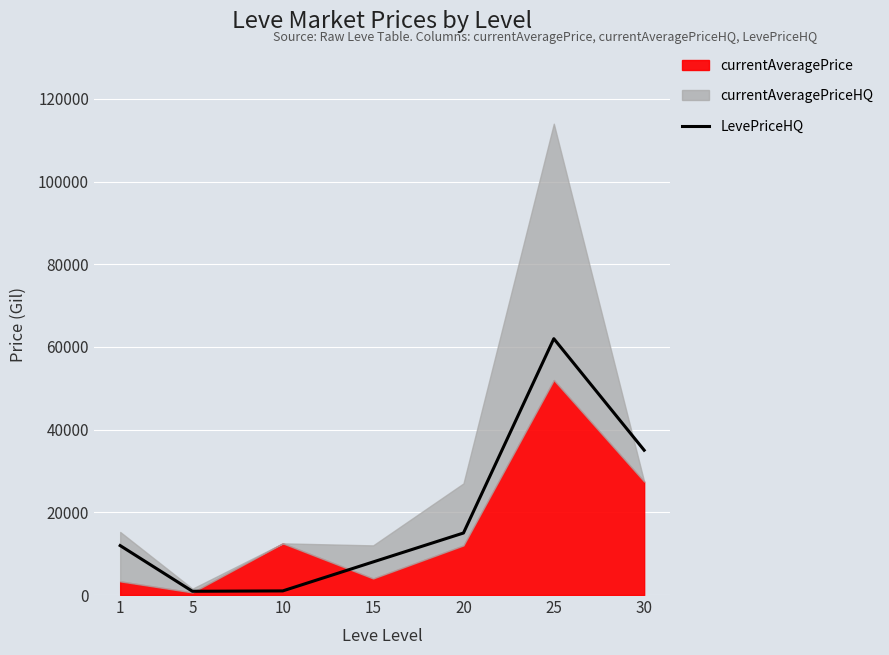

How many lines are shown in the chart?

1